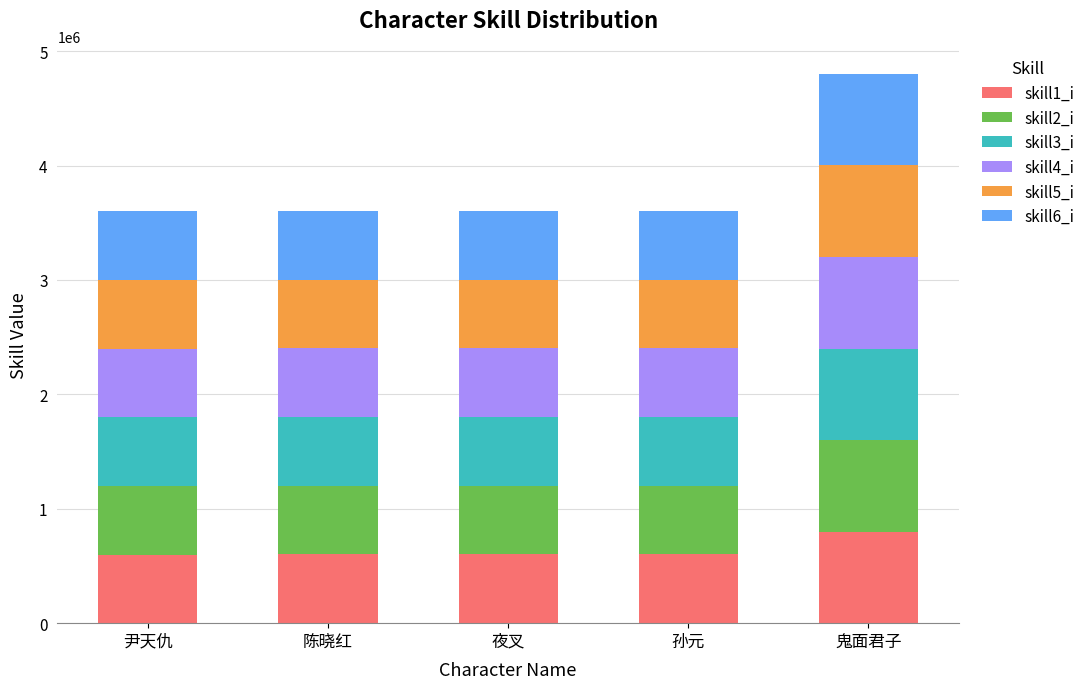

What is the sum of all skill1_i values?

3201100